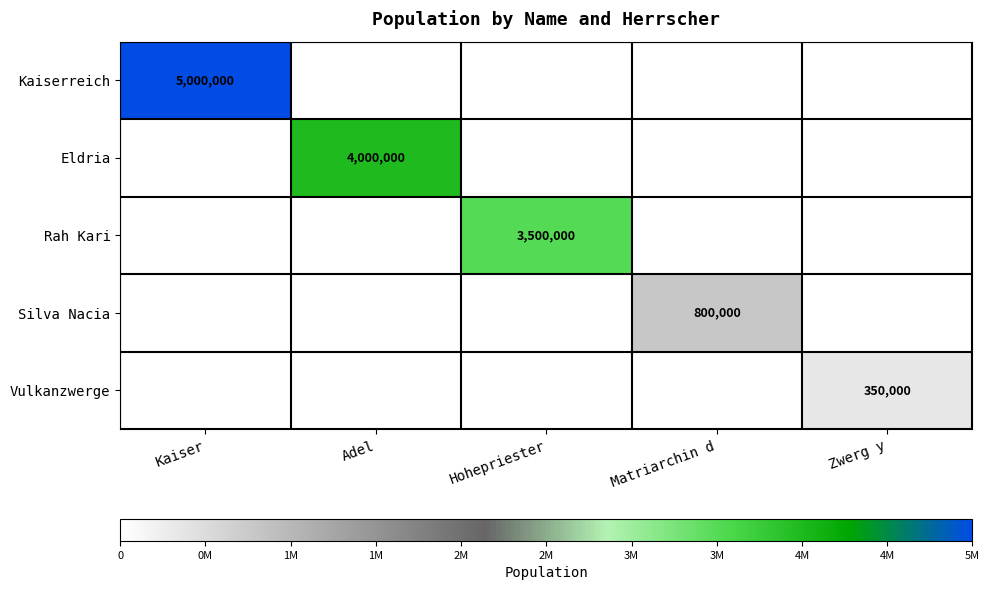

At which category is the sum across all series the highest?

Kaiser